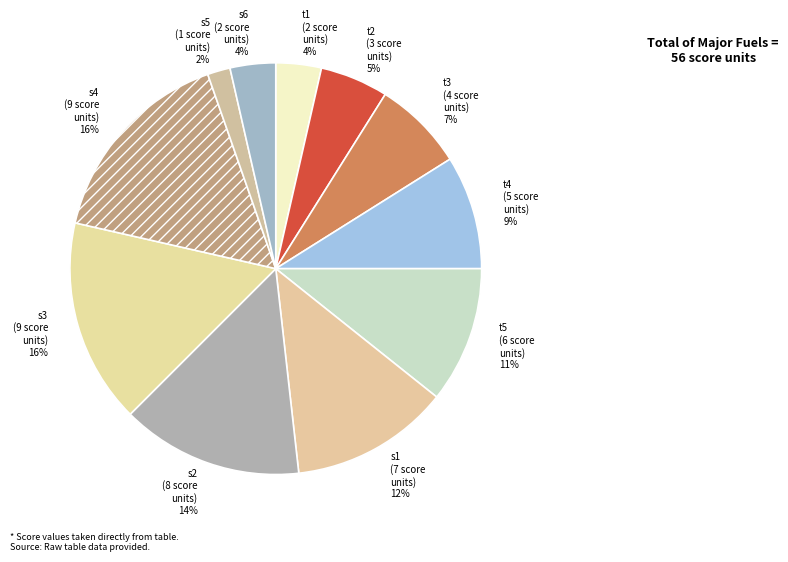

True or false: t1 accounts for 4% of the total.

True